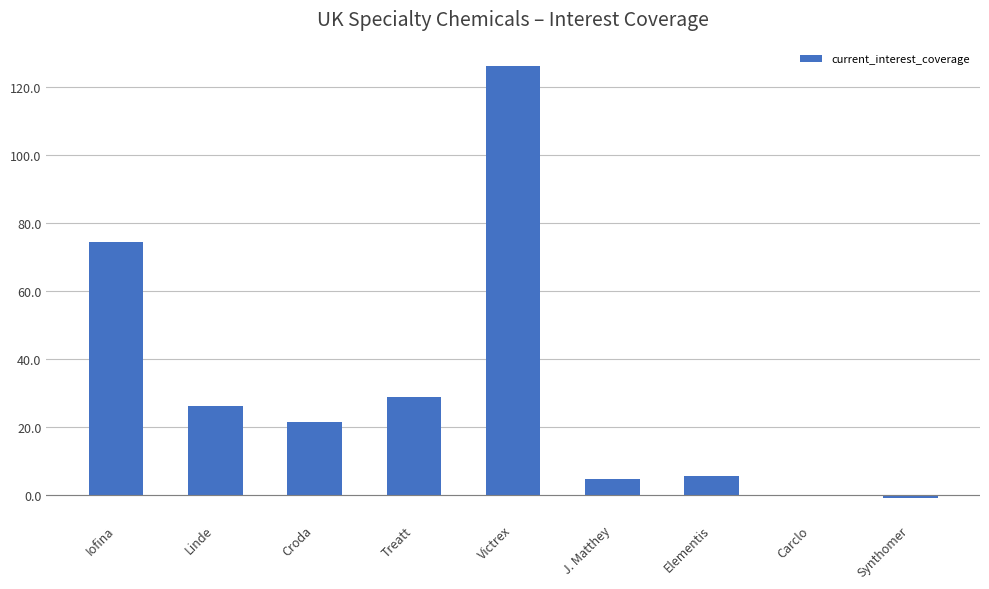

At which label is the value closest to 62?

Iofina